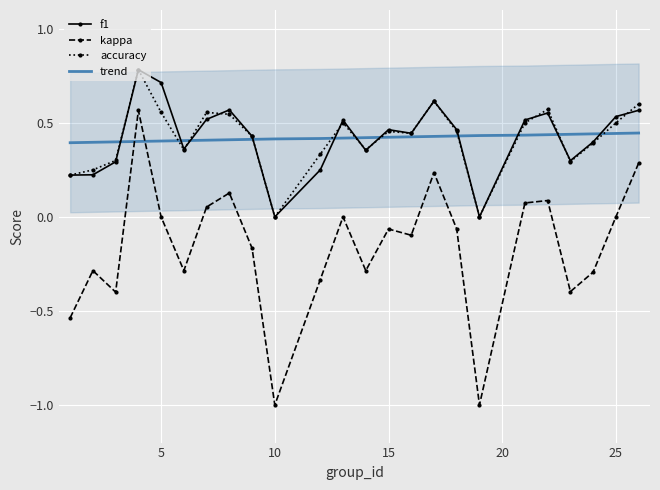

True or false: f1 and trend intersect in this chart.

True